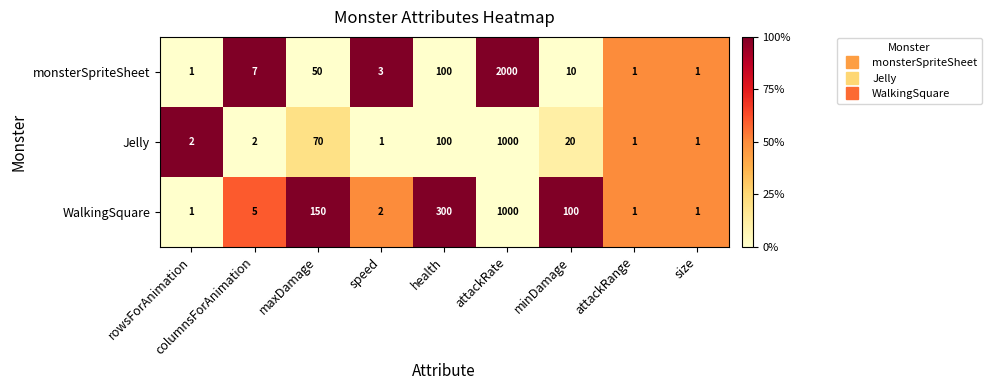

The monsterSpriteSheet series shows 5 at speed. True or false?

False